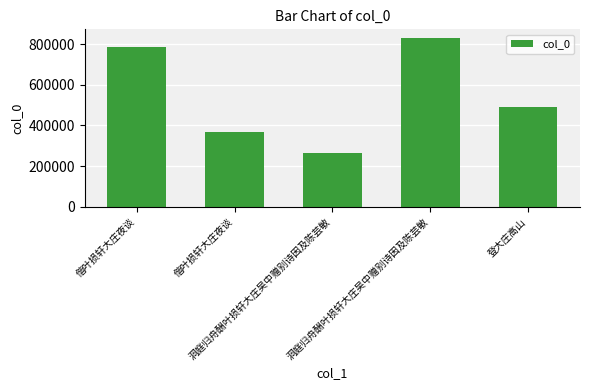

Are the bars grouped side by side (vs. stacked)?

No